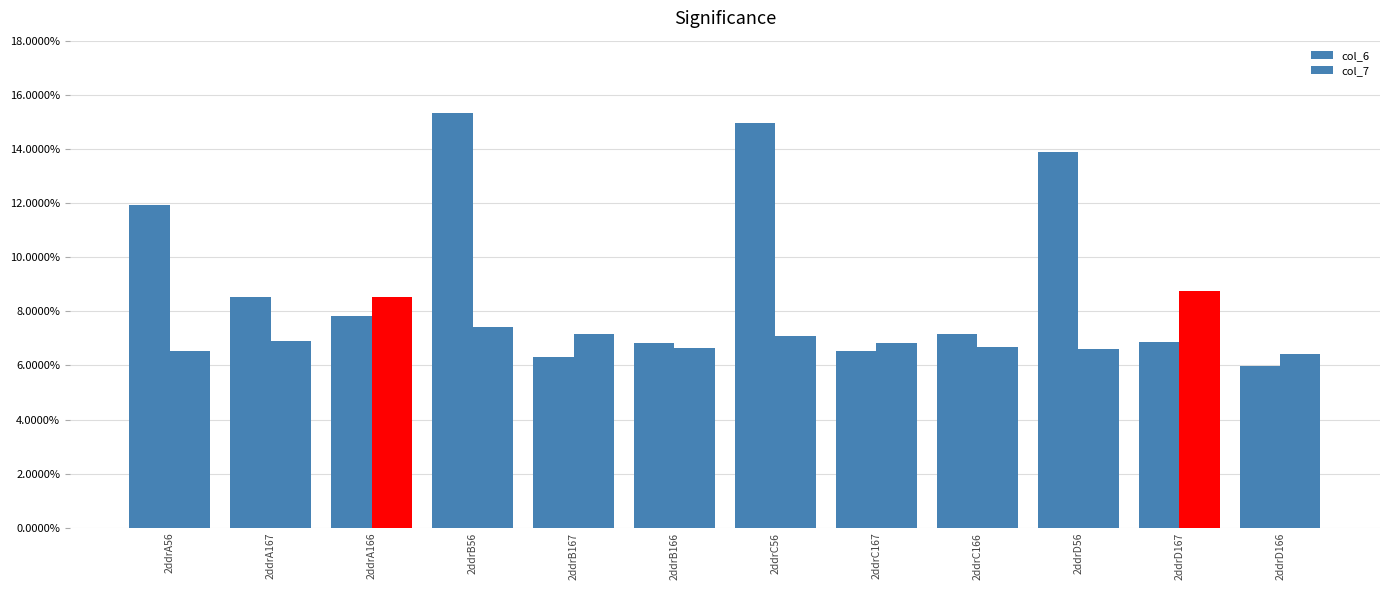

Is it true that col_7 equals 1.4 at 2ddrC167?

False